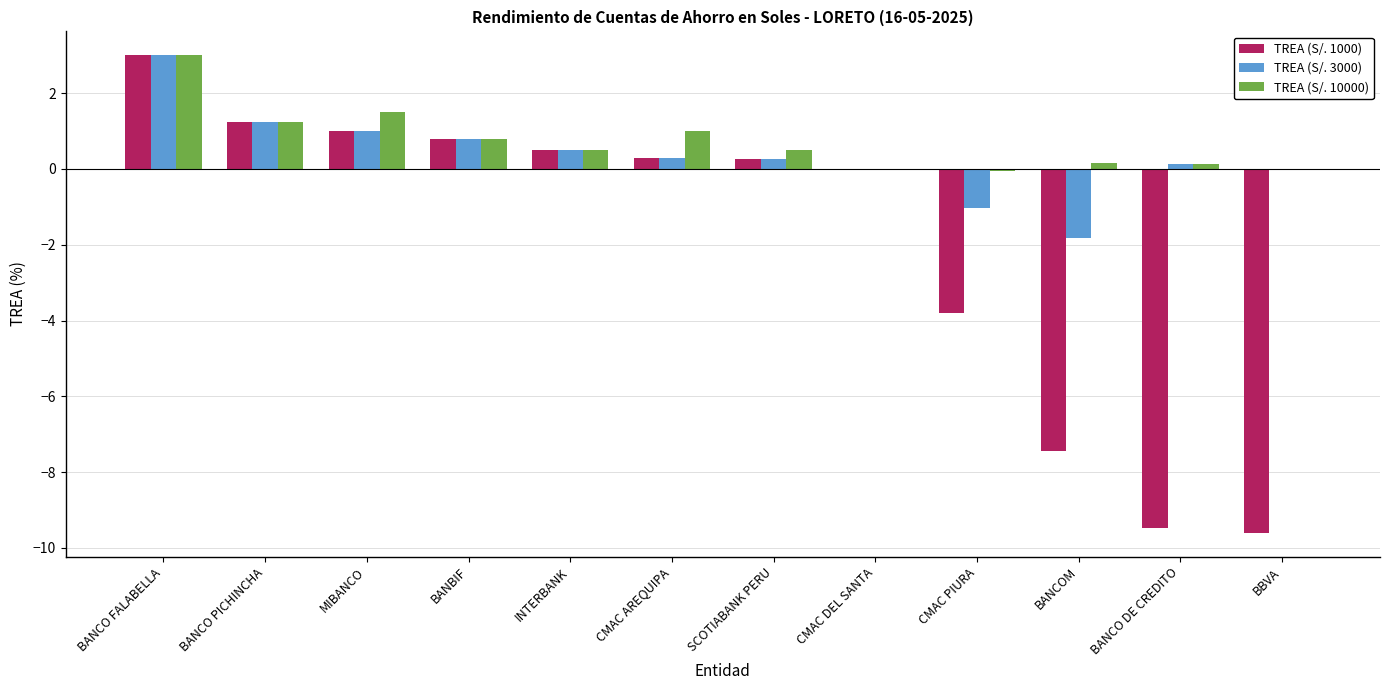

What is the highest value of the TREA (S/. 3000) series?

3.0